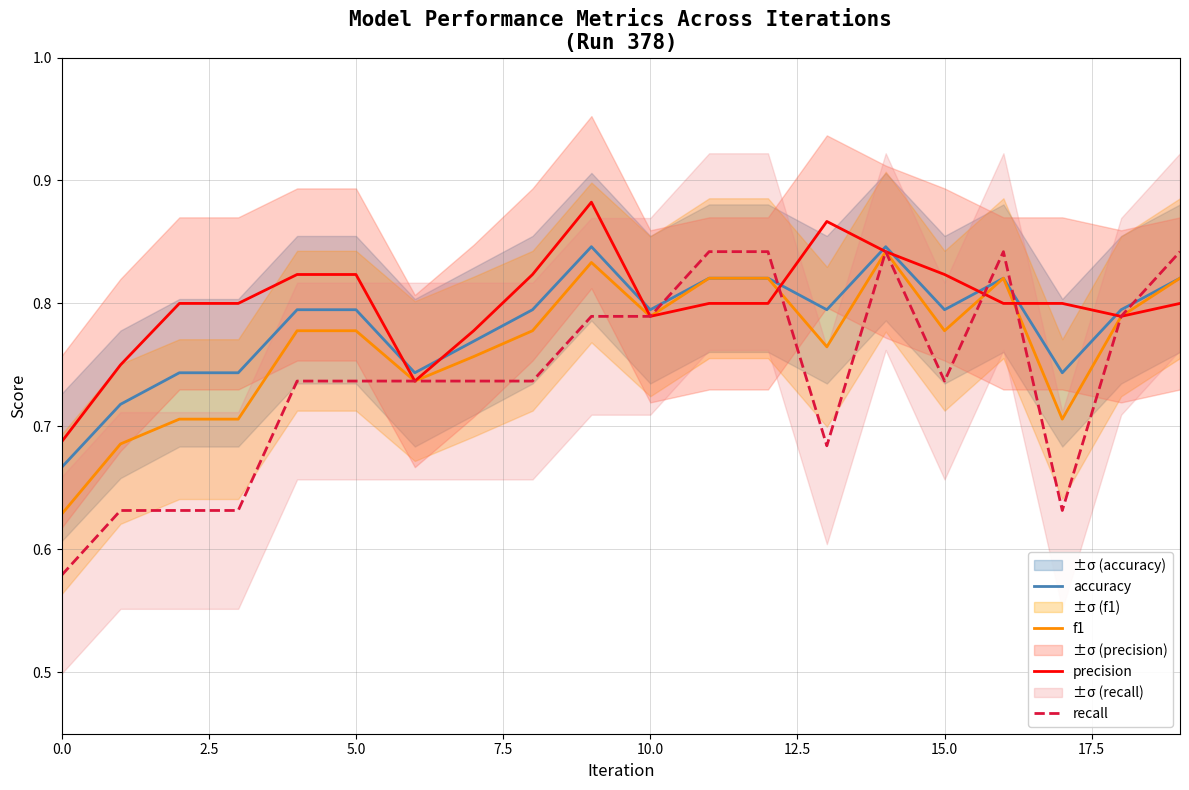

Is it true that accuracy equals 0.8 at 5.0?

True